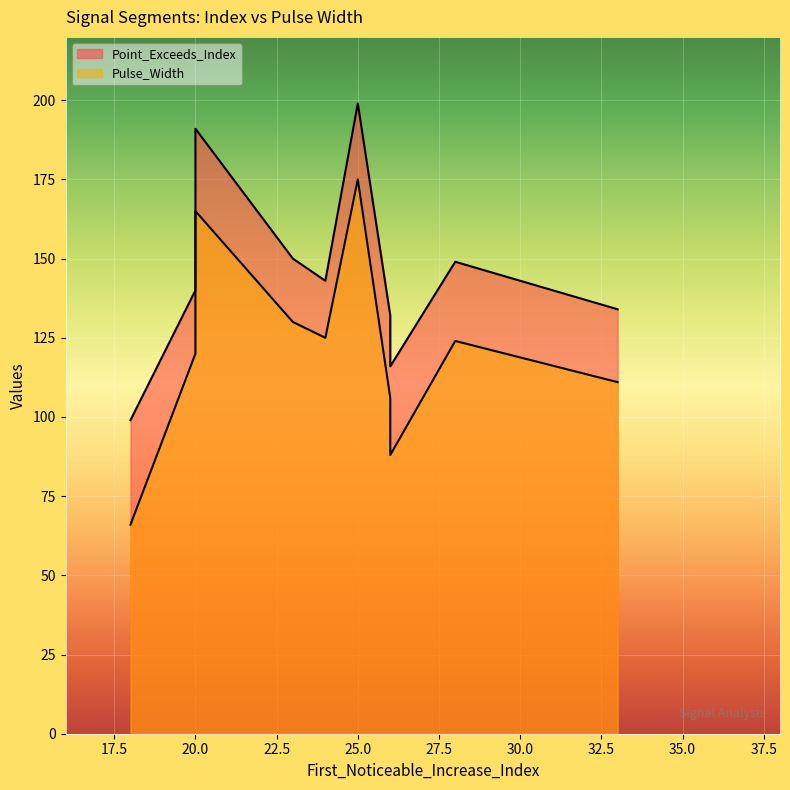

What is the difference between the Point_Exceeds_Index values at 20 and 28?

42